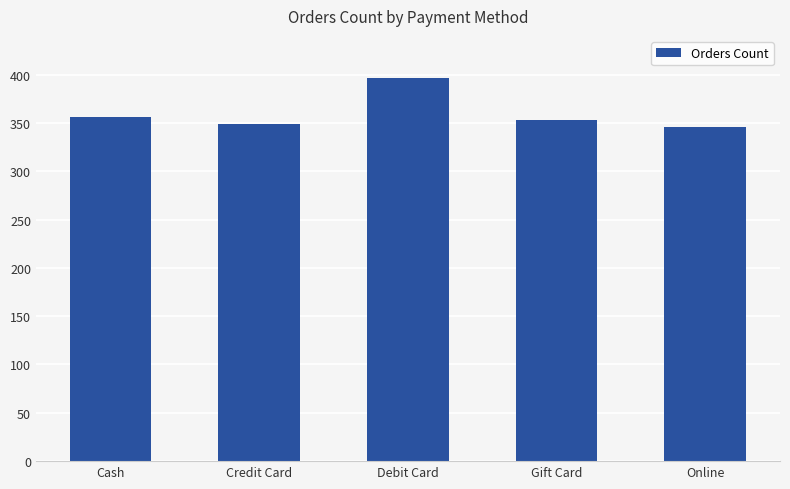

What is the average value?

360